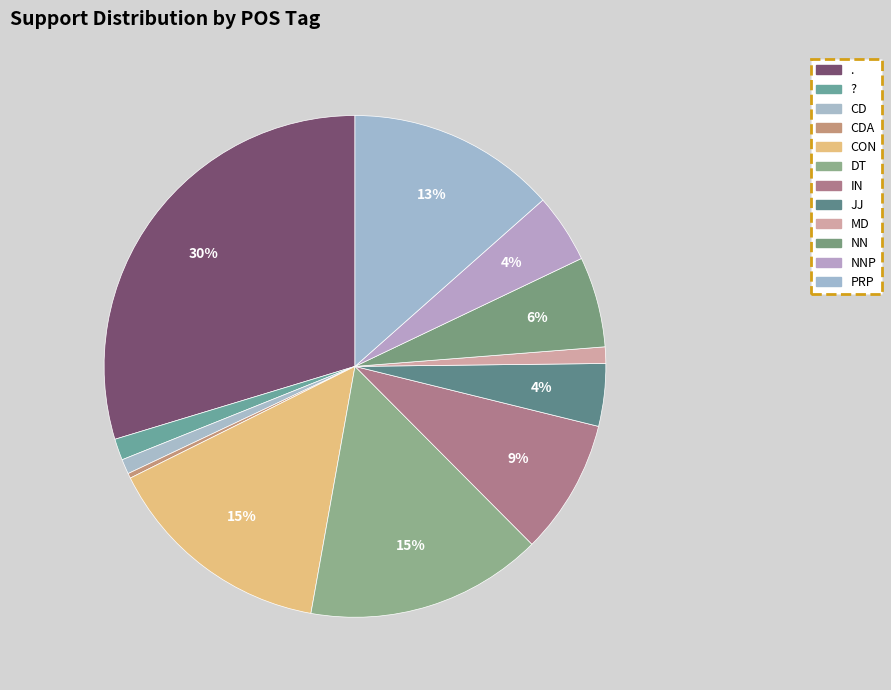

How many segments does this pie chart have?

12